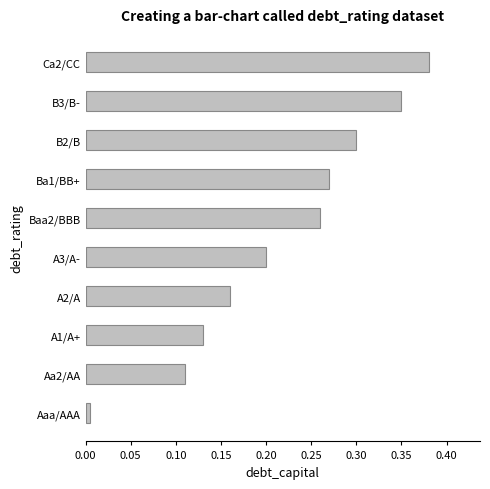

Are the bars horizontal?

Yes